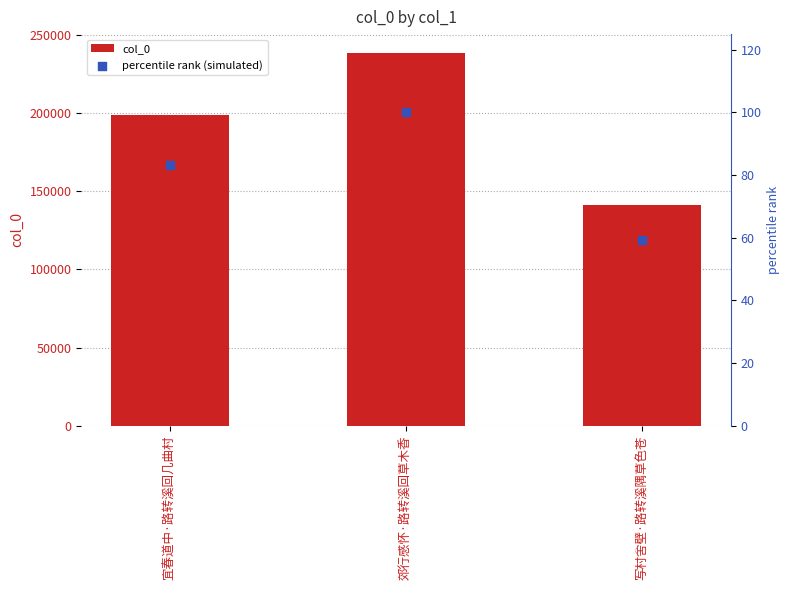

Which series has the largest total across all categories?

col_0